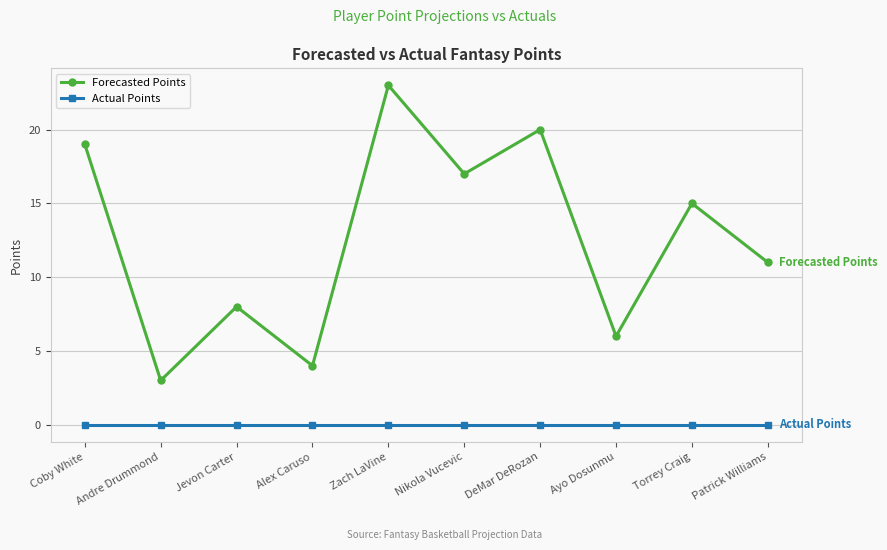

What is the difference between the maximum and minimum values in the Forecasted Points series?

20